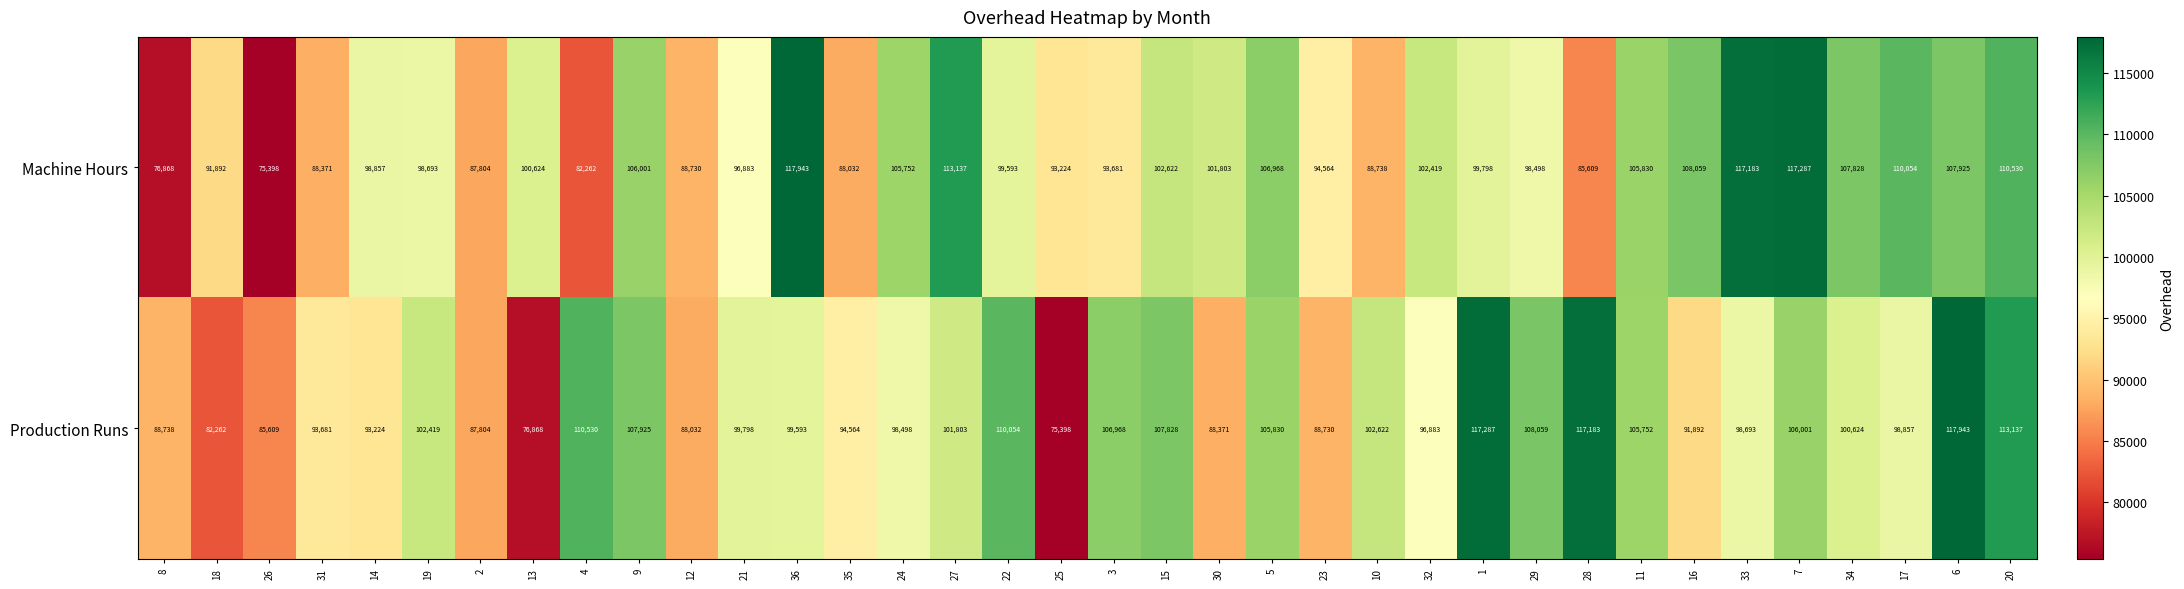

Is it true that Machine Hours equals 134579 at 8?

False